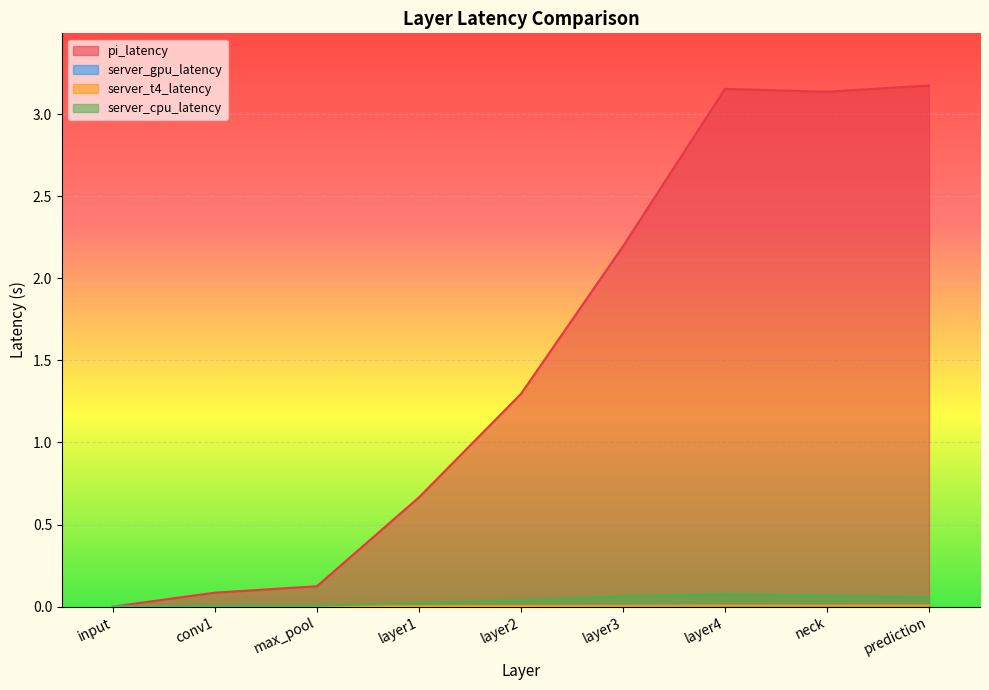

What is the difference between the pi_latency values at input and conv1?

0.1